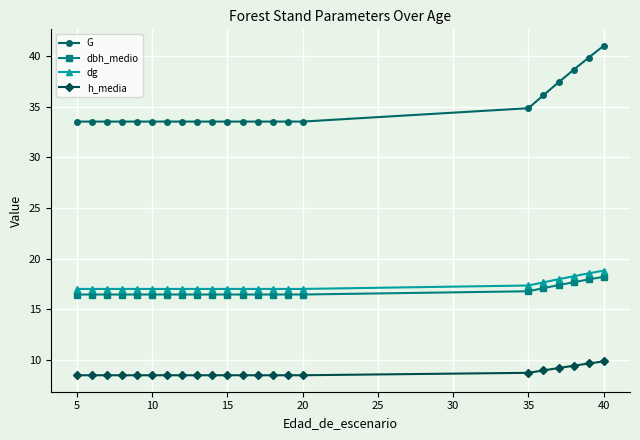

What is the sum of all dbh_medio values?

368.5